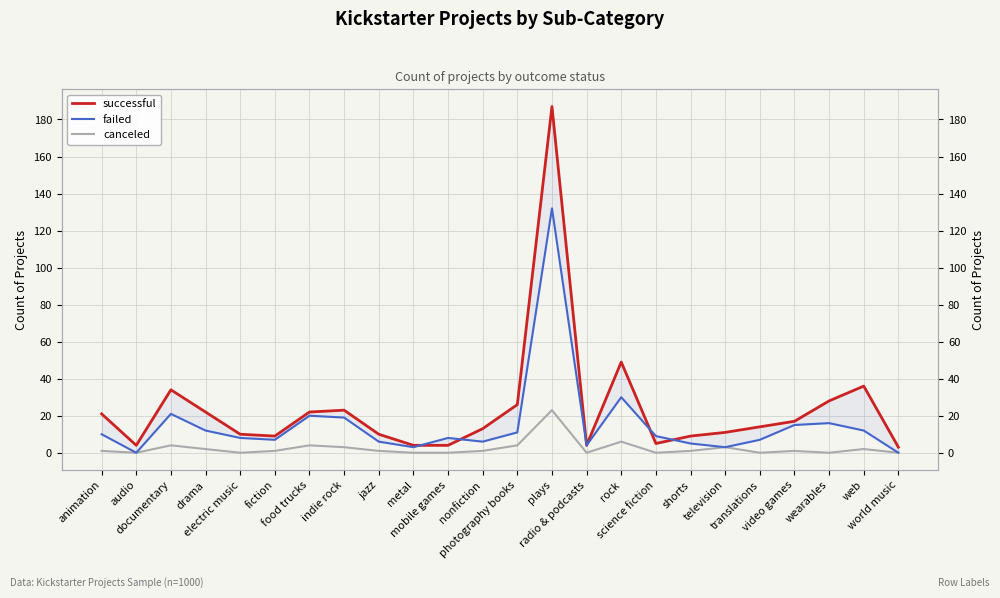

List the series in order of their peak value, lowest first.

canceled, failed, successful